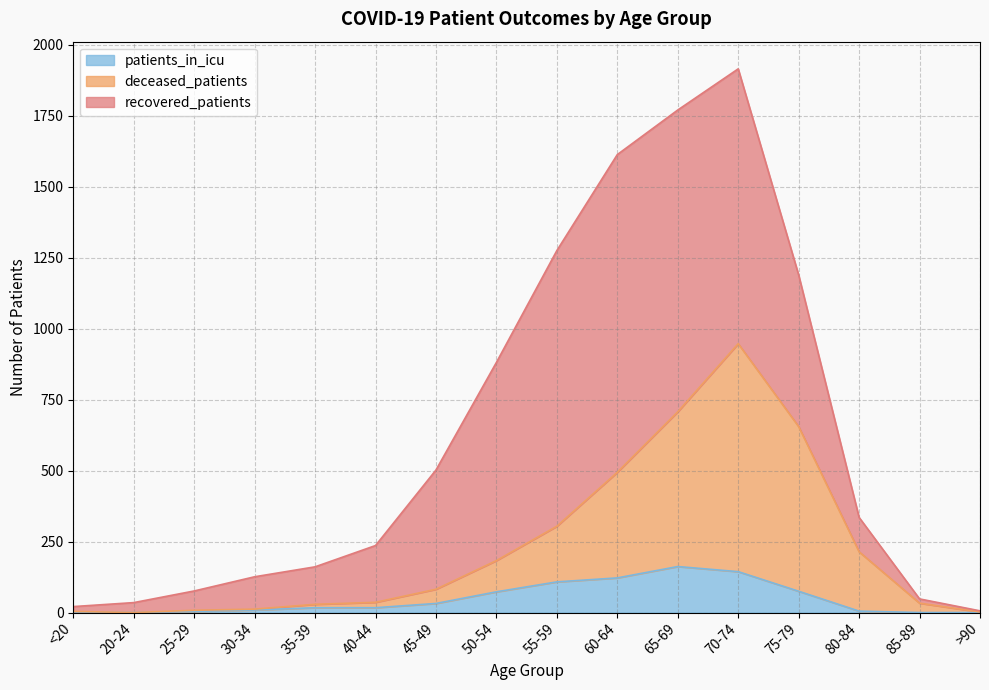

What is the sum of the patients_in_icu values at 20-24 and 75-79?

75